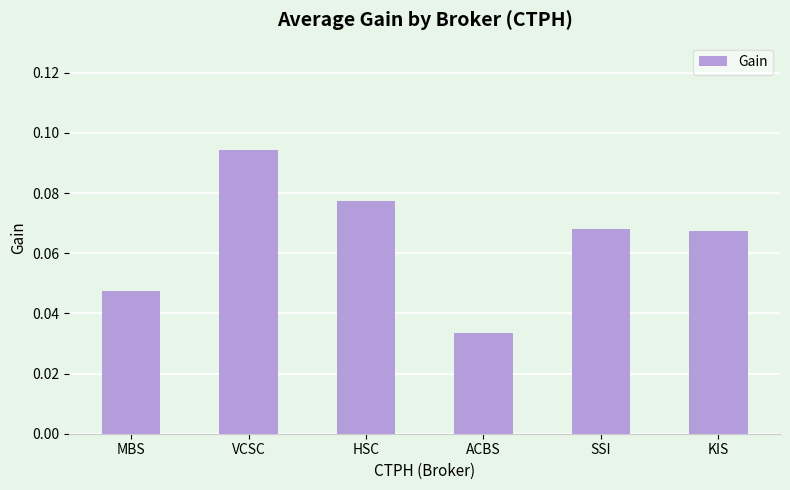

What is the sum of all values?

0.4